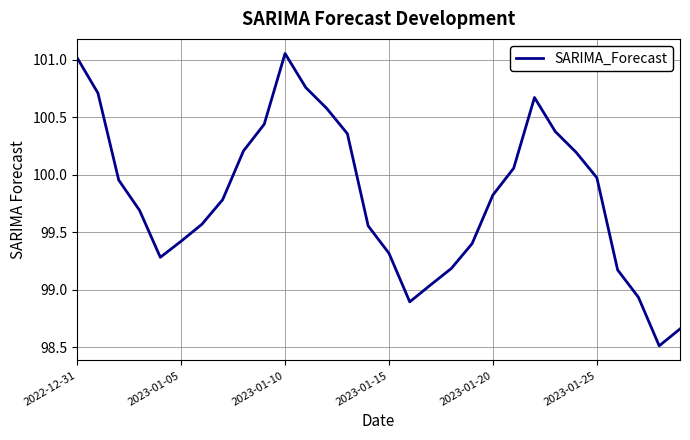

Does the chart display data point markers on the line(s)?

No